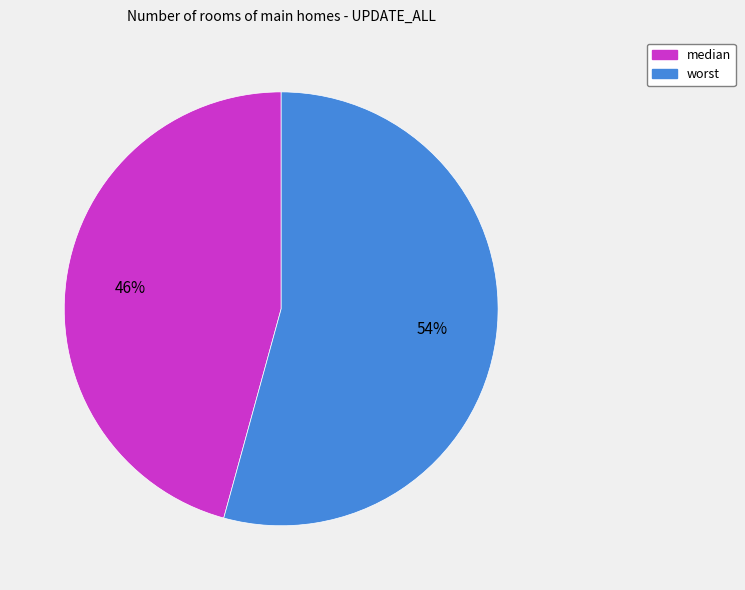

What percentage is the worst slice, to the nearest percent?

54%